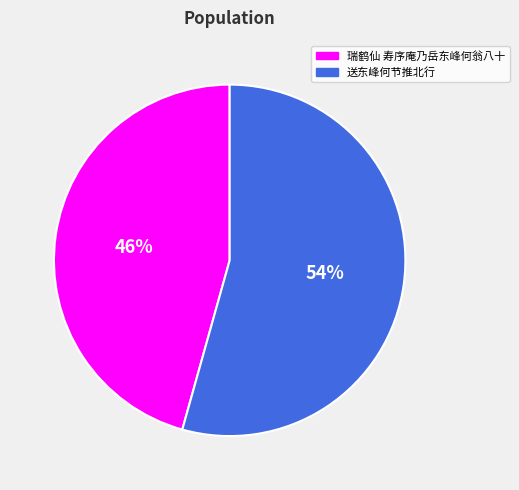

Is the sum of 送东峰何节推北行 and 瑞鹤仙 寿序庵乃岳东峰何翁八十 greater than half?

Yes